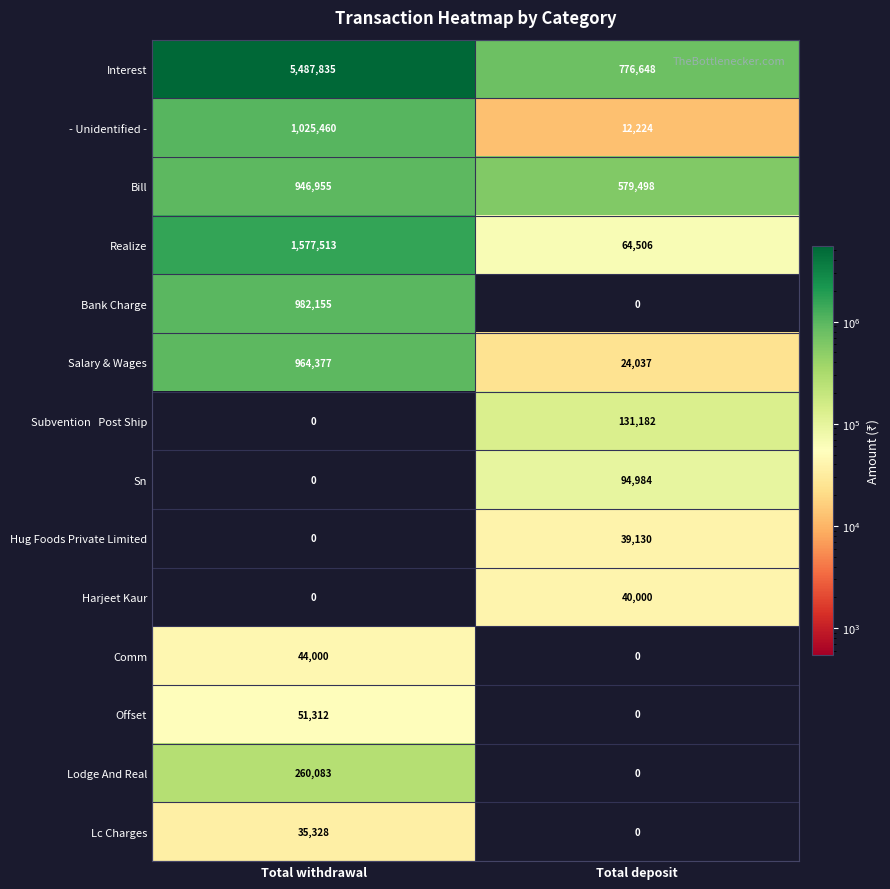

True or false: Bill has a value of 1596240 at Total withdrawal.

False